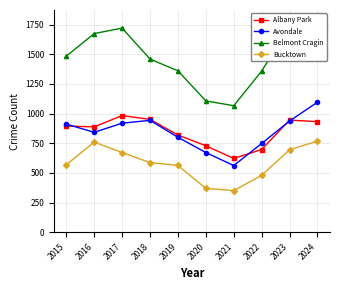

What is the difference between the highest and lowest values at 2018?

872